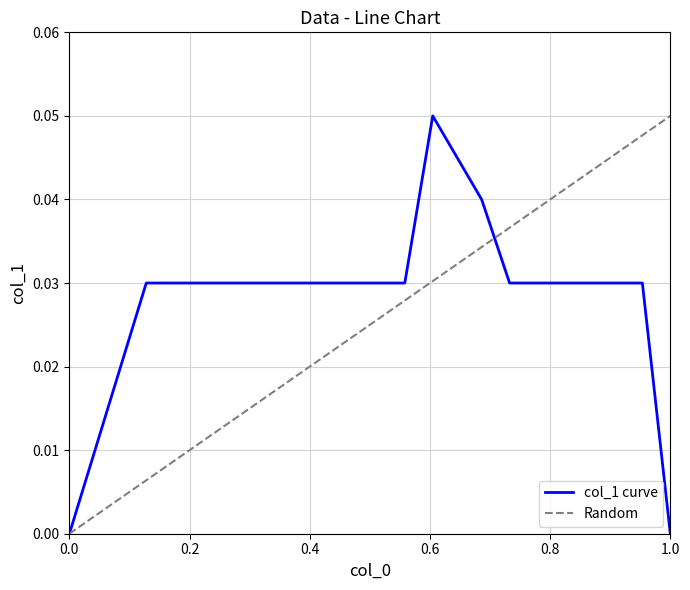

How many interior local peaks (higher than both neighbors) does the data have?

1